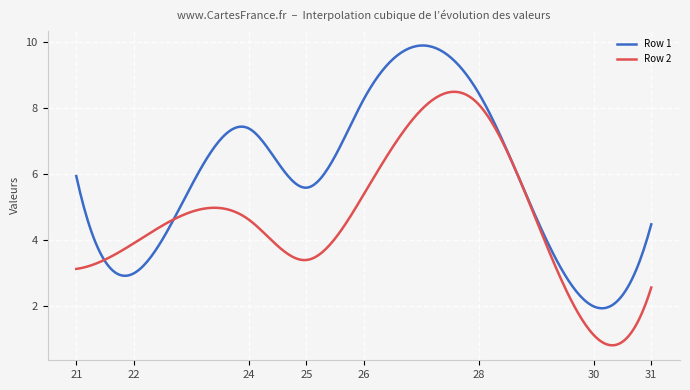

List the series in order of their overall mean, highest first.

Row 1, Row 2